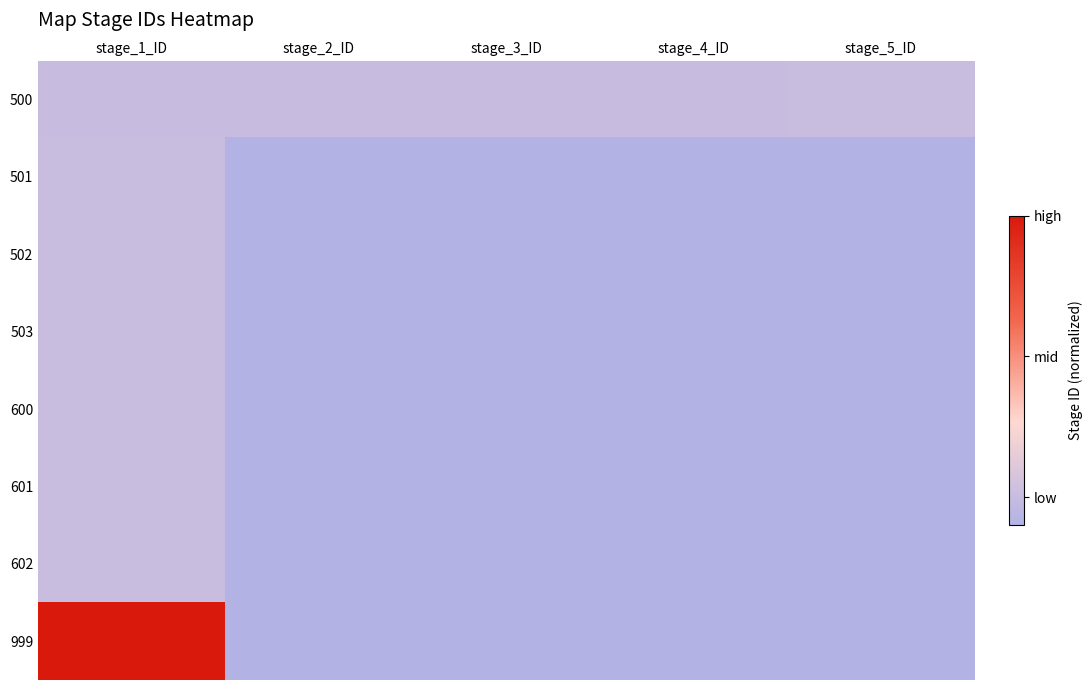

Reading right to left, extract all data points from this chart.

500: stage_5_ID=0.0	stage_4_ID=0.0	stage_3_ID=0.0	stage_2_ID=0.0	stage_1_ID=0.0
501: stage_5_ID=-0.1	stage_4_ID=-0.1	stage_3_ID=-0.1	stage_2_ID=-0.1	stage_1_ID=0.0
502: stage_5_ID=-0.1	stage_4_ID=-0.1	stage_3_ID=-0.1	stage_2_ID=-0.1	stage_1_ID=0.0
503: stage_5_ID=-0.1	stage_4_ID=-0.1	stage_3_ID=-0.1	stage_2_ID=-0.1	stage_1_ID=0.0
600: stage_5_ID=-0.1	stage_4_ID=-0.1	stage_3_ID=-0.1	stage_2_ID=-0.1	stage_1_ID=0.0
601: stage_5_ID=-0.1	stage_4_ID=-0.1	stage_3_ID=-0.1	stage_2_ID=-0.1	stage_1_ID=0.0
602: stage_5_ID=-0.1	stage_4_ID=-0.1	stage_3_ID=-0.1	stage_2_ID=-0.1	stage_1_ID=0.0
999: stage_5_ID=-0.1	stage_4_ID=-0.1	stage_3_ID=-0.1	stage_2_ID=-0.1	stage_1_ID=1.0